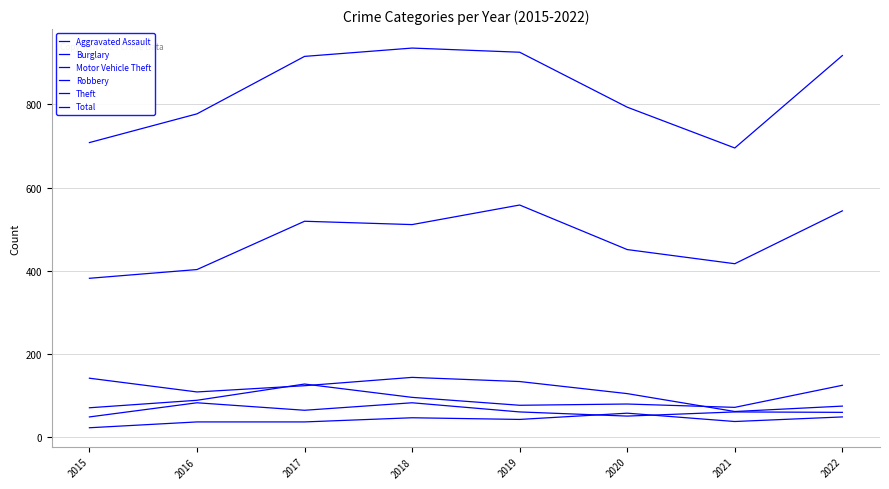

How many lines are shown in the chart?

6